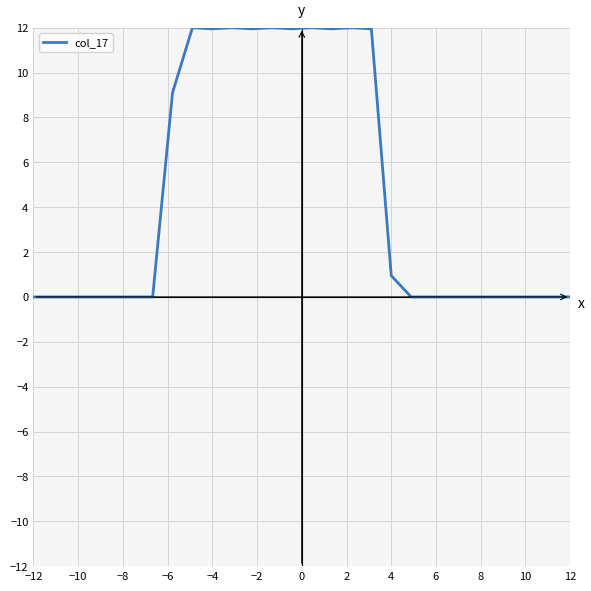

What is the maximum value shown in the chart?

12.0